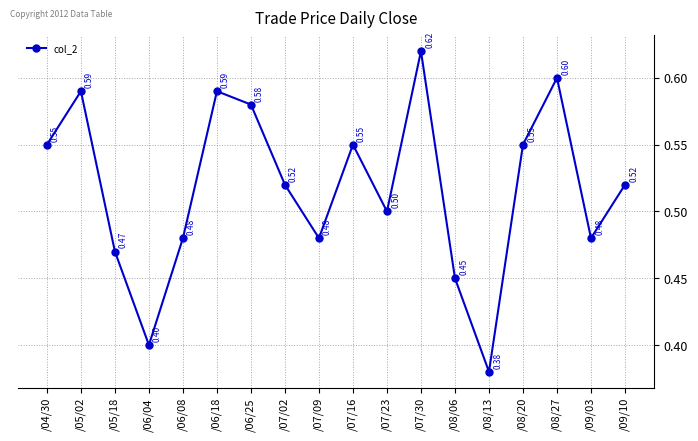

Which has a higher value, /06/04 or /06/25?

/06/25